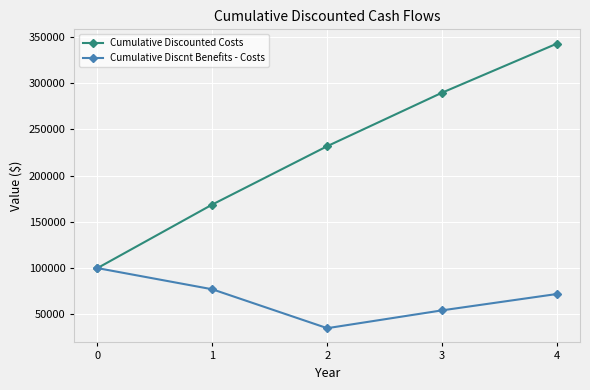

Rank the series by their maximum value, from highest to lowest.

Cumulative Discounted Costs, Cumulative Discnt Benefits - Costs